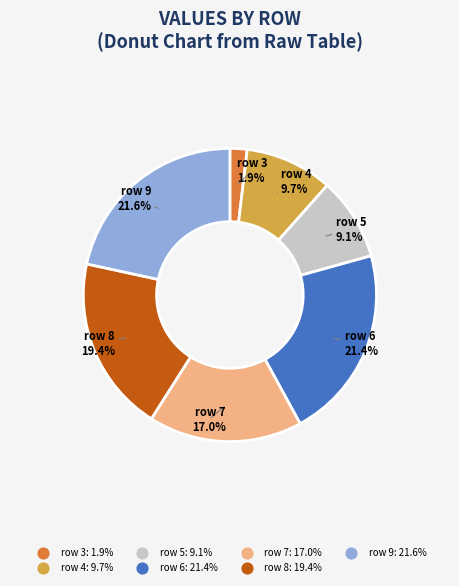

The row 4 slice represents 10% of the pie. True or false?

True